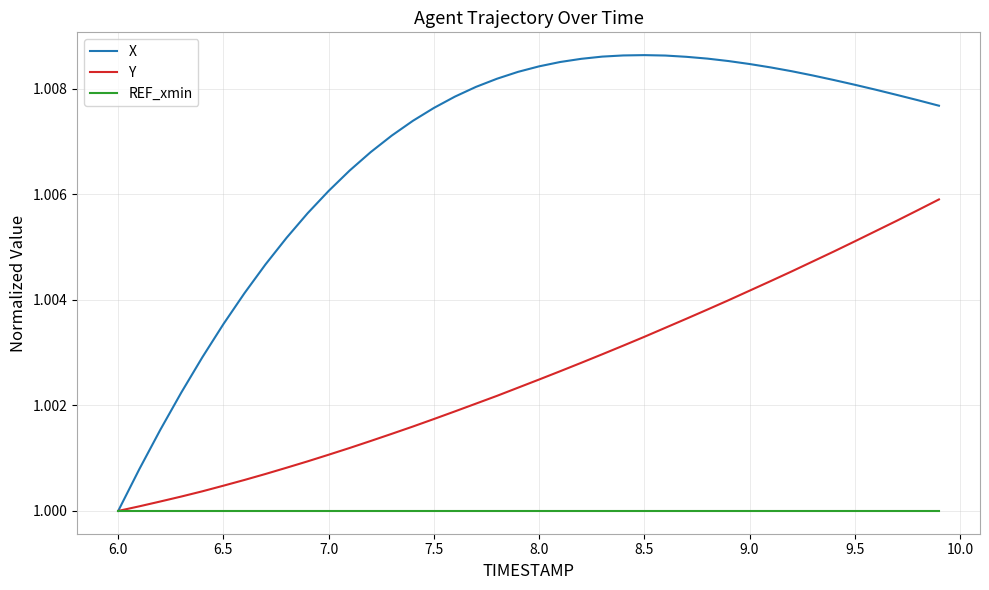

Does the chart display data point markers on the line(s)?

No